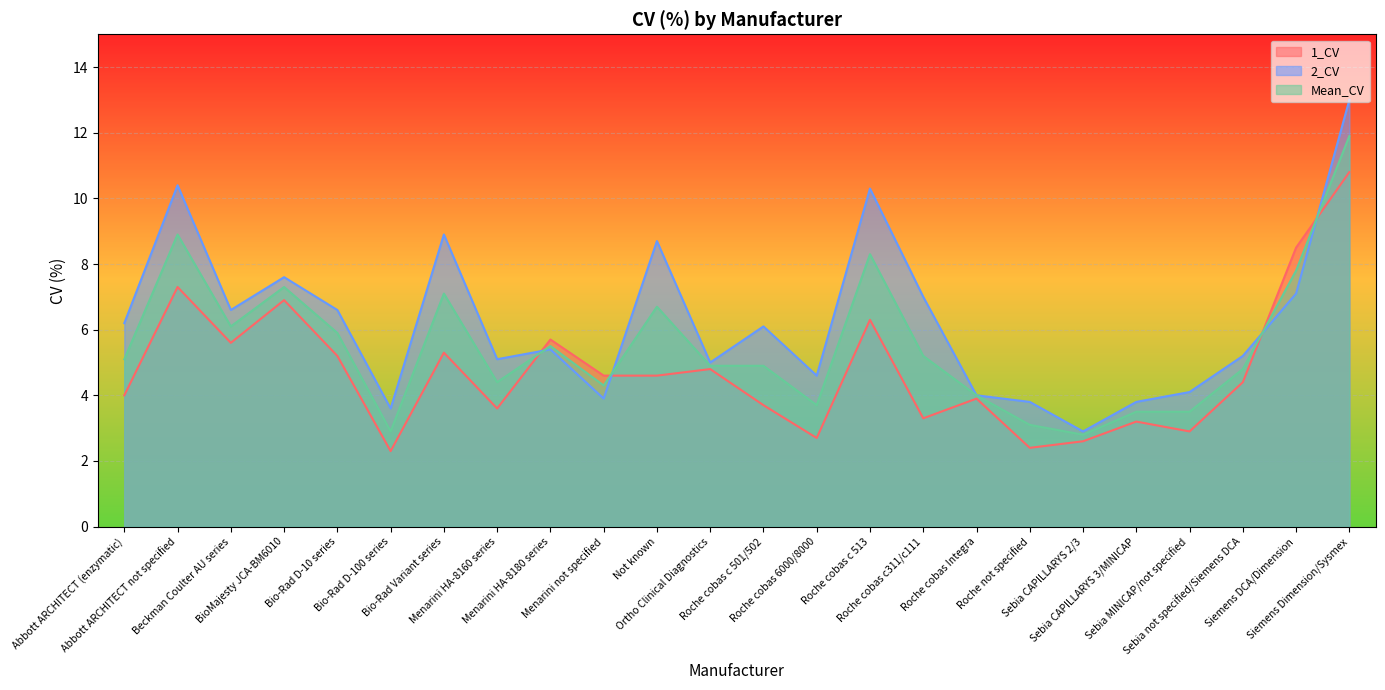

What is the value of the 2_CV point at the 11th from the left?

8.7